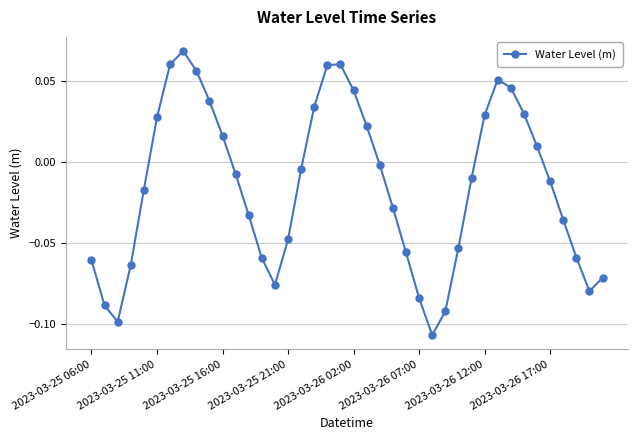

How many points are lower than both their immediate neighbors (excluding endpoints)?

4